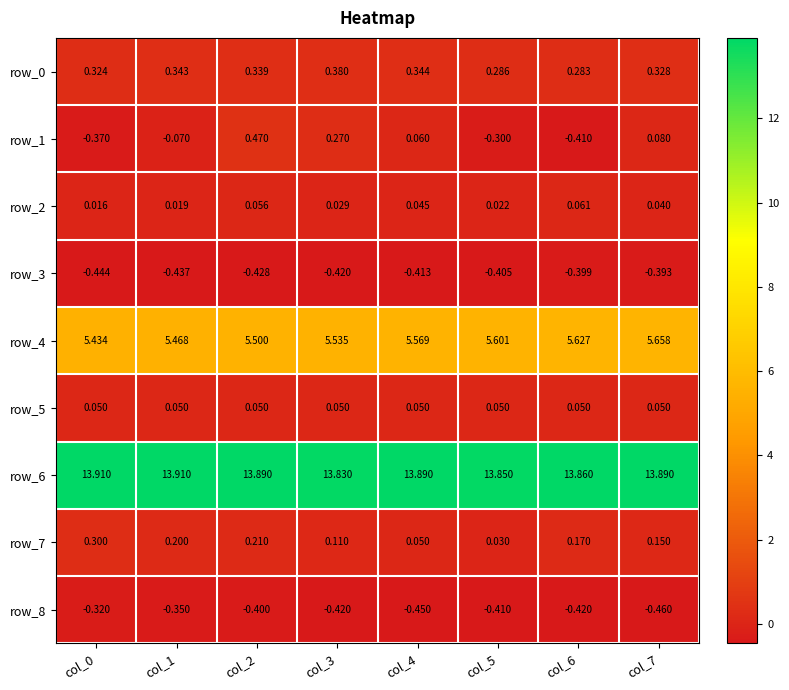

Which series has the widest spread of values?

row_1